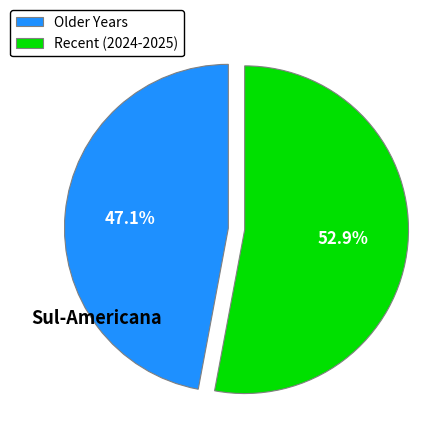

How many slices are in this pie chart?

2